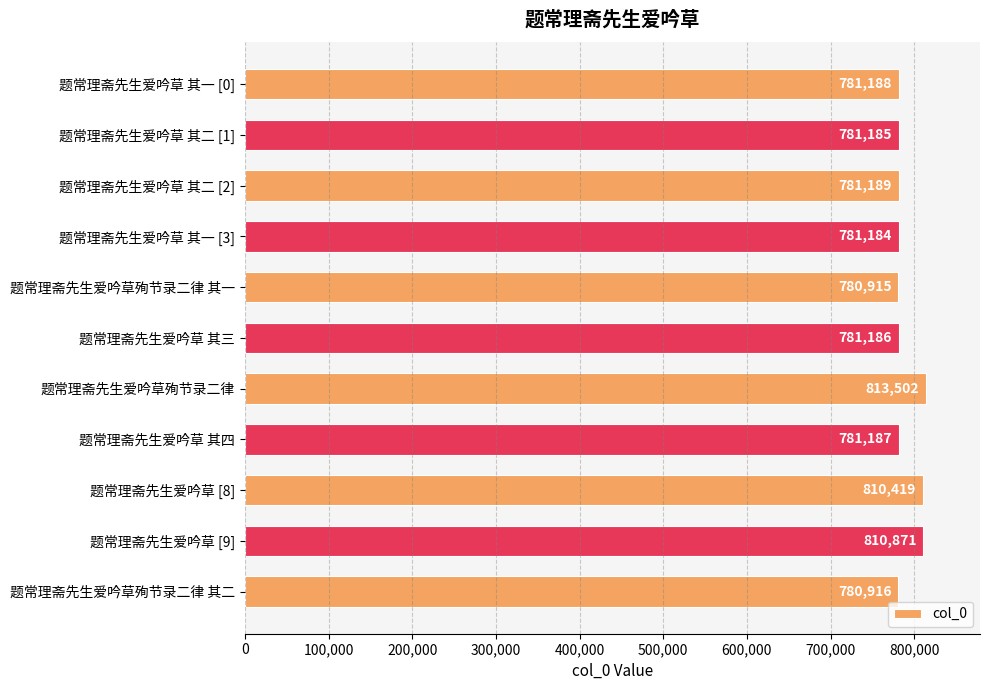

Rank the categories by value from highest to lowest.

题常理斋先生爱吟草殉节录二律, 题常理斋先生爱吟草 [9], 题常理斋先生爱吟草 [8], 题常理斋先生爱吟草 其二 [2], 题常理斋先生爱吟草 其一 [0], 题常理斋先生爱吟草 其四, 题常理斋先生爱吟草 其三, 题常理斋先生爱吟草 其二 [1], 题常理斋先生爱吟草 其一 [3], 题常理斋先生爱吟草殉节录二律 其二, 题常理斋先生爱吟草殉节录二律 其一